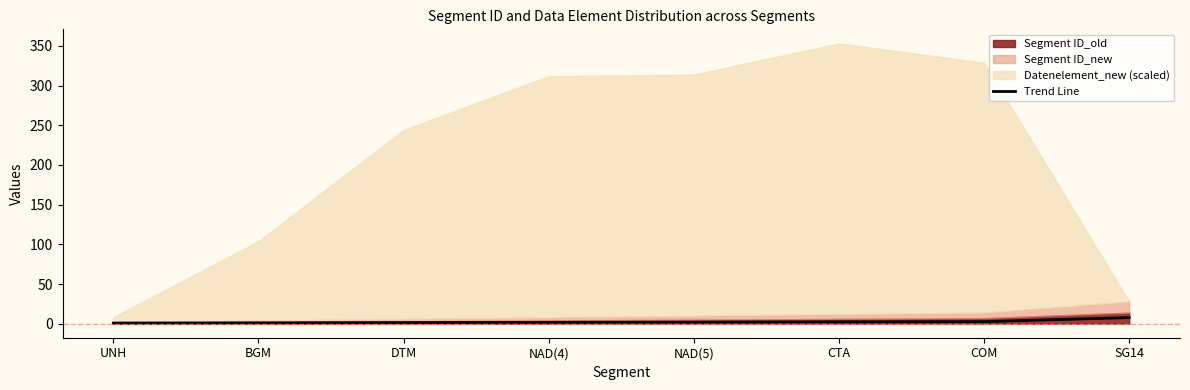

Between SG14 and BGM, which is larger?

SG14